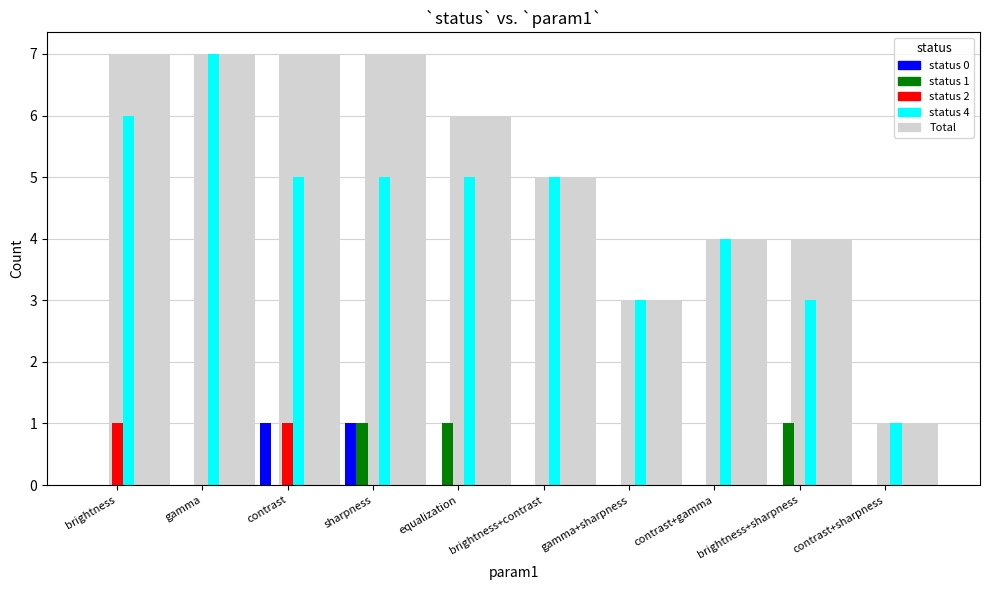

What is the maximum value shown in the chart?

7